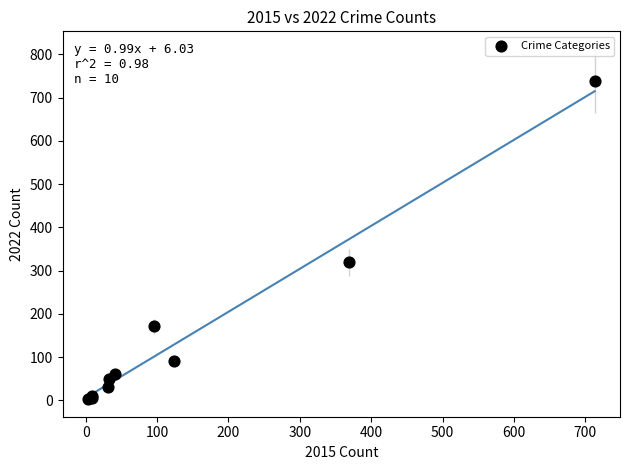

What Y value in the scatter plot is closest to 371?

319